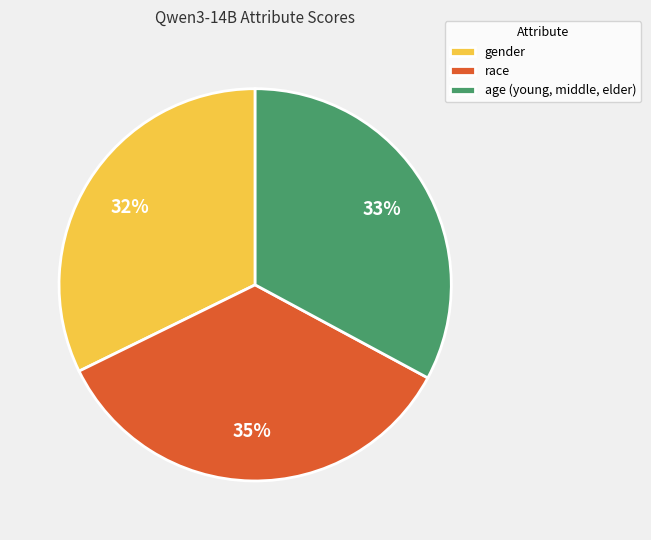

What is the smallest slice in the pie chart?

gender